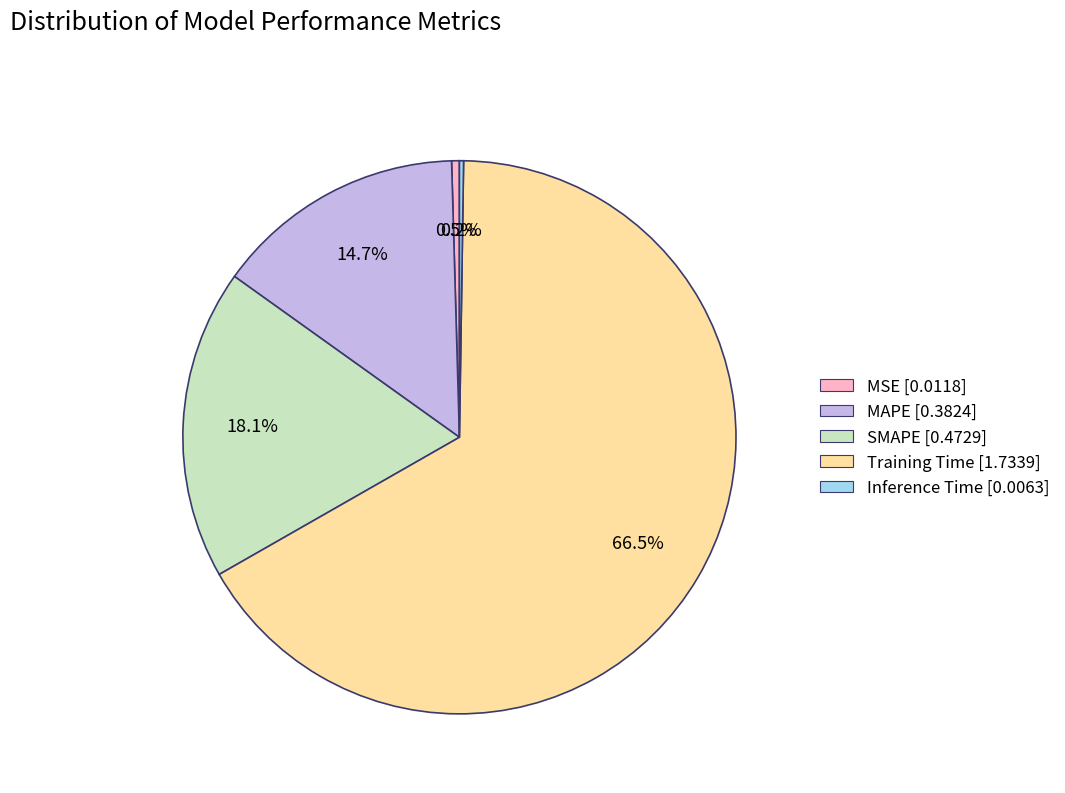

True or false: SMAPE accounts for 18% of the total.

True